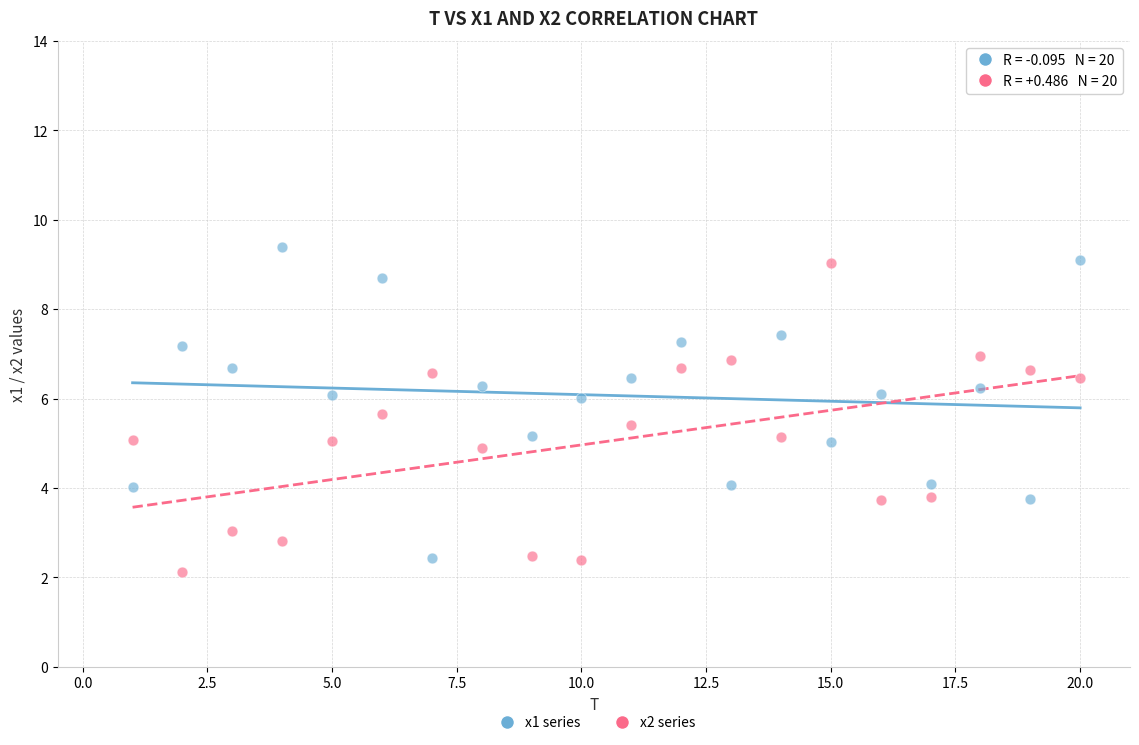

What are all the series names shown in the legend?

x1 series, x2 series